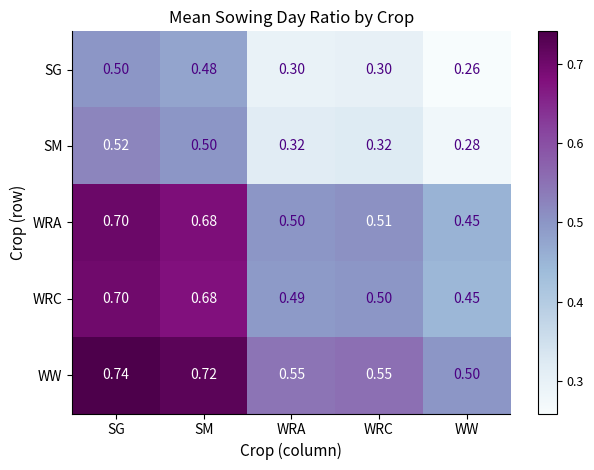

At which category does the chart reach its minimum across all series?

WW